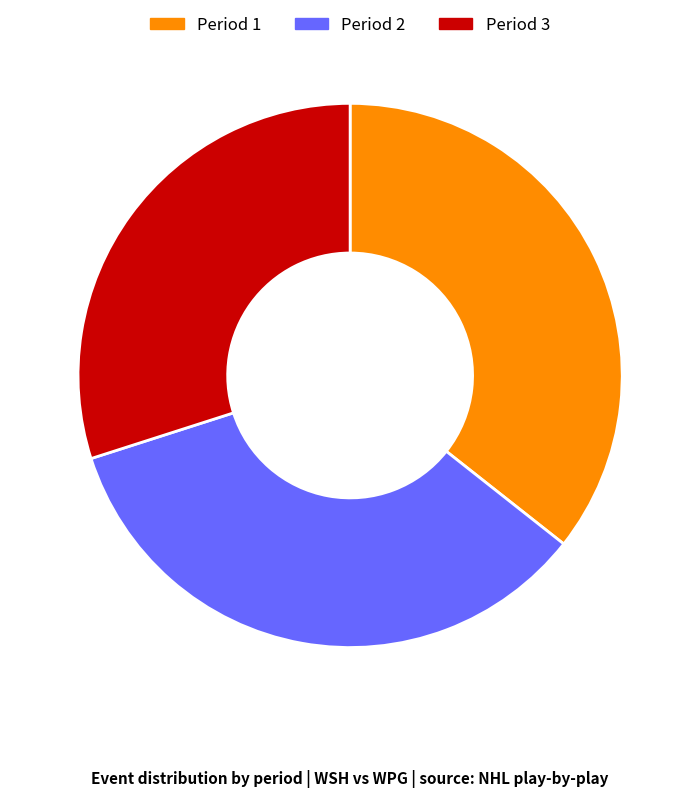

How many segments does this pie chart have?

3